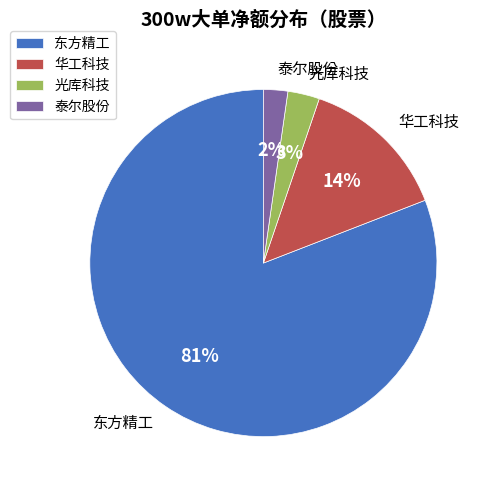

Do 华工科技 and 光库科技 together represent more than half of the pie?

No